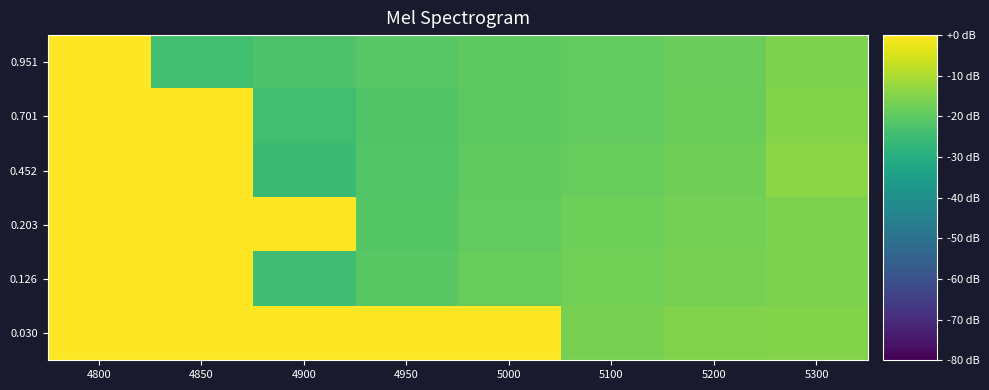

Reading left to right, extract all data points from this chart.

0.030: 4800=0.0	4850=0.0	4900=0.0	4950=0.0	5000=0.0	5100=-16.4	5200=-15.2	5300=-14.8
0.126: 4800=0.0	4850=0.0	4900=-24.5	4950=-20.5	5000=-18.5	5100=-17.0	5200=-16.3	5300=-15.7
0.203: 4800=0.0	4850=0.0	4900=0.0	4950=-21.1	5000=-19.1	5100=-17.6	5200=-16.8	5300=-15.9
0.452: 4800=0.0	4850=0.0	4900=-25.6	4950=-21.3	5000=-19.5	5100=-18.5	5200=-17.3	5300=-13.8
0.701: 4800=0.0	4850=0.0	4900=-24.3	4950=-21.7	5000=-20.1	5100=-19.2	5200=-18.0	5300=-14.8
0.951: 4800=0.0	4850=-24.3	4900=-22.3	4950=-20.9	5000=-20.0	5100=-19.3	5200=-18.2	5300=-15.4